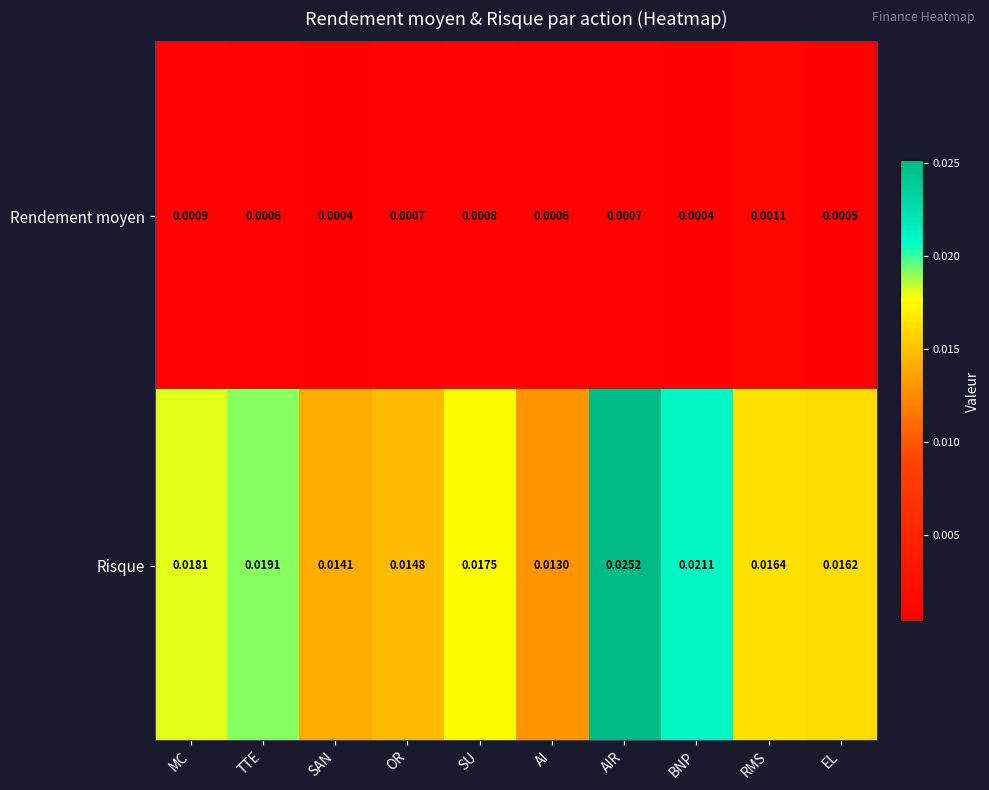

Which series has the largest total across all categories?

Risque